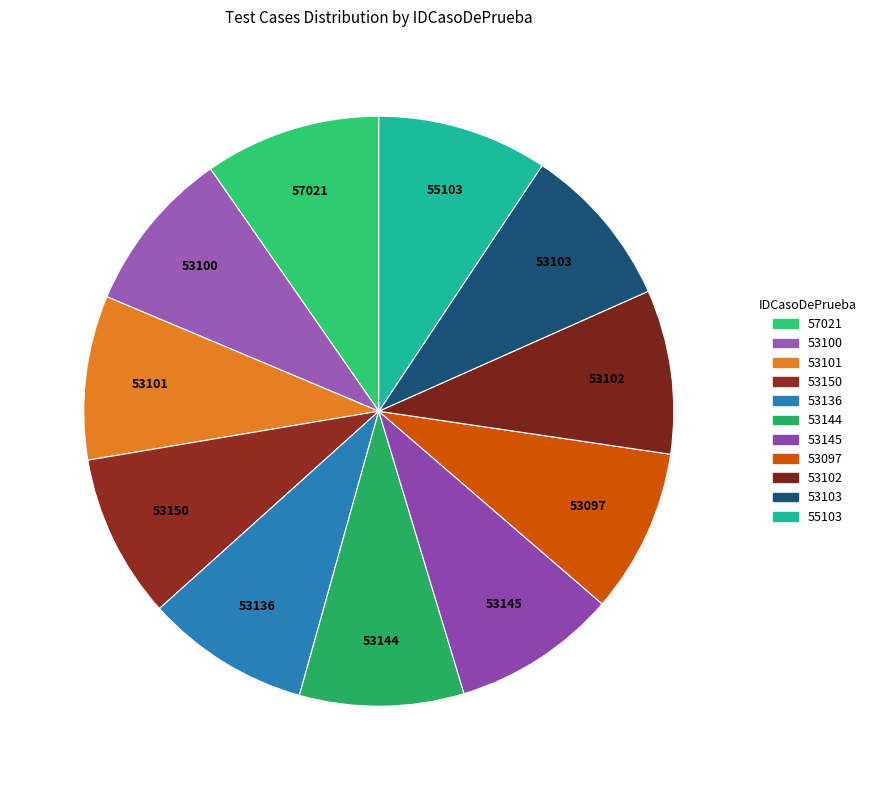

To the nearest percent, what is the difference between the largest and smallest slice percentages?

1%